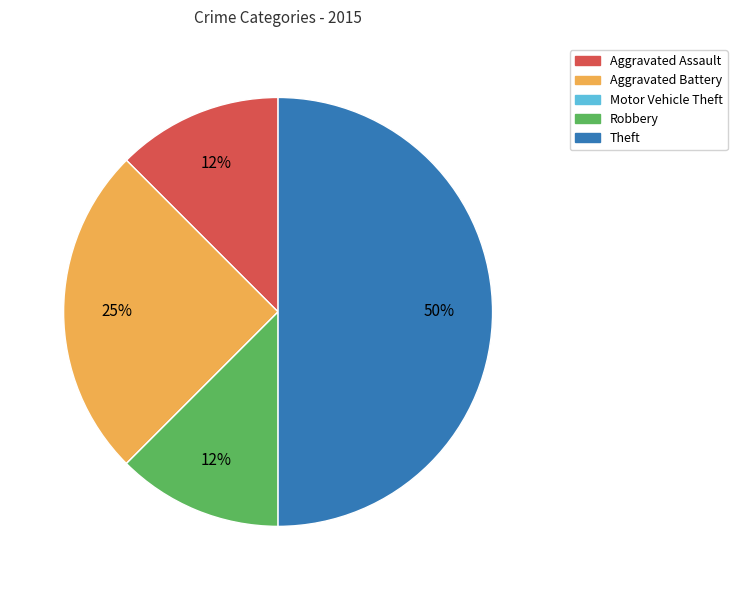

Is Aggravated Battery the majority of the pie?

No